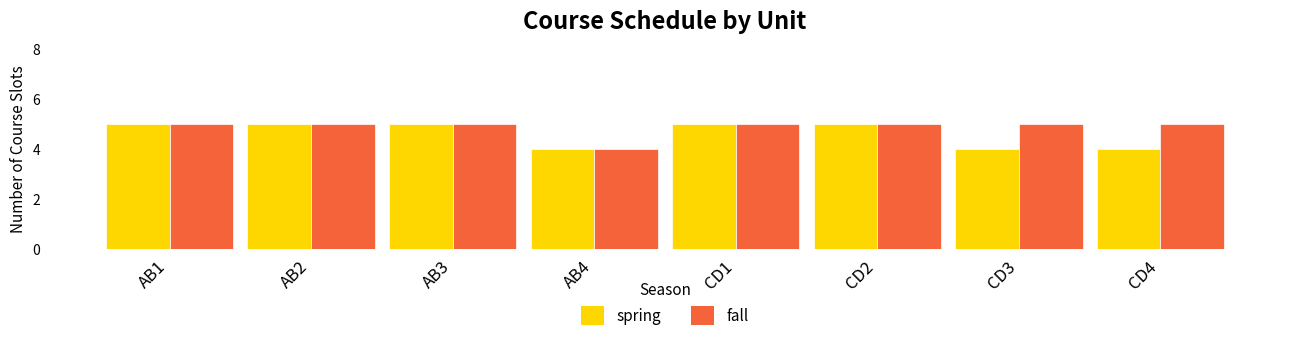

What is the value of the spring bar at the 6th from the left?

5